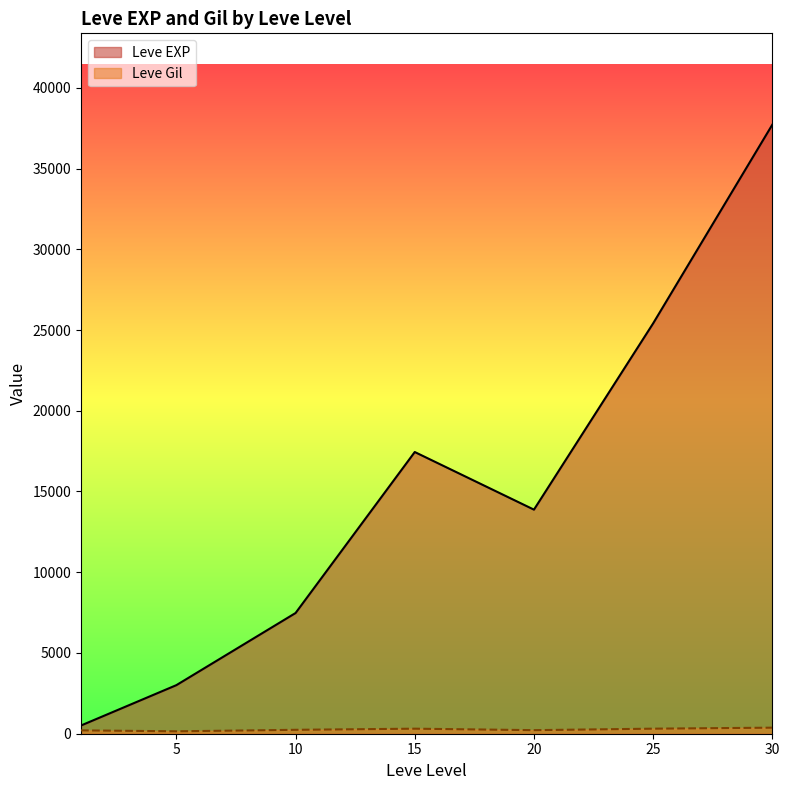

What is the sum of the Leve Gil values at 30 and 5?

494